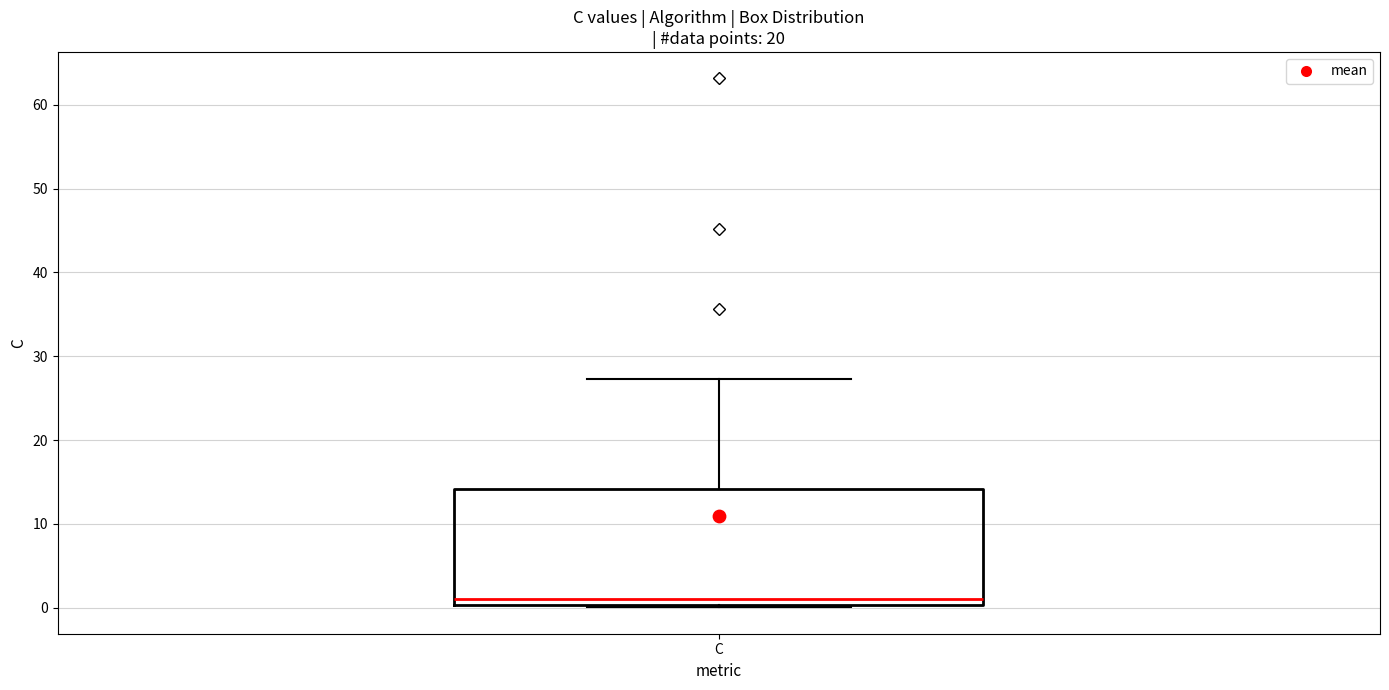

Where does the median line of the box for C sit on the y-axis? The values are not printed on the chart, so give them approximately, as read against the axis.

1